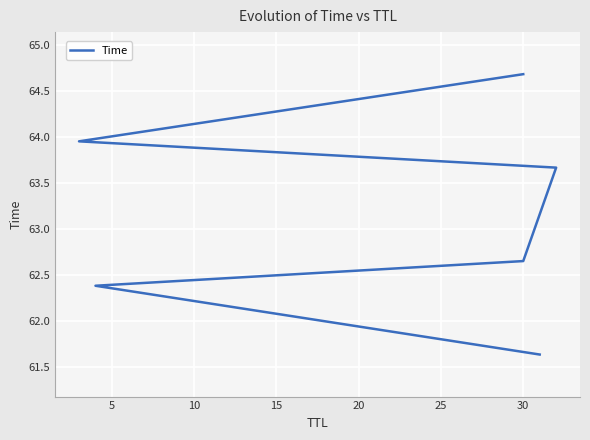

How many values are between 62 and 63?

2